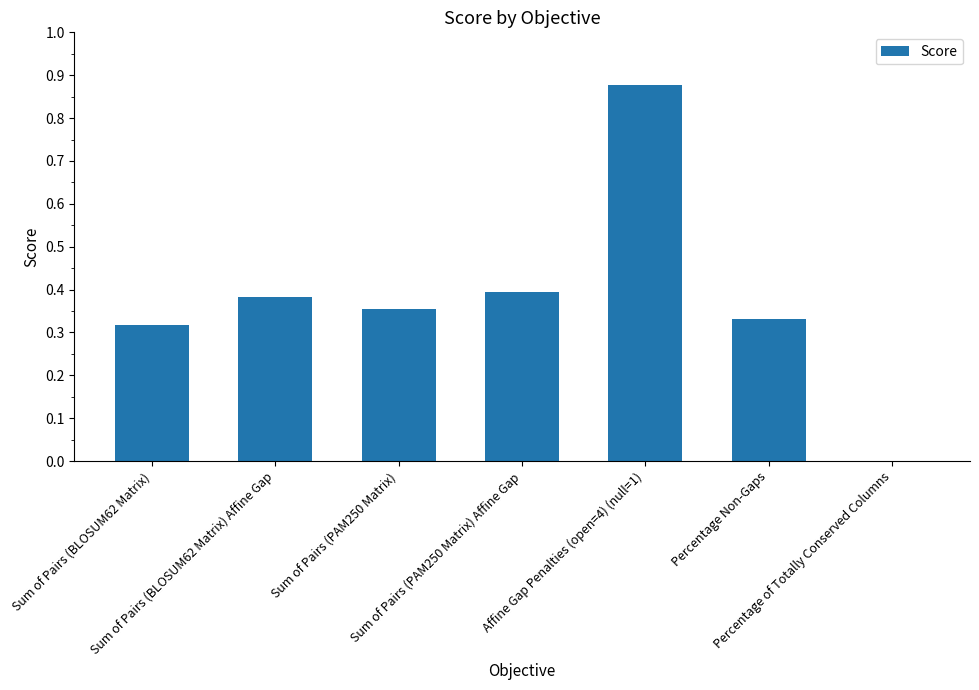

What is the sum of all values?

2.7